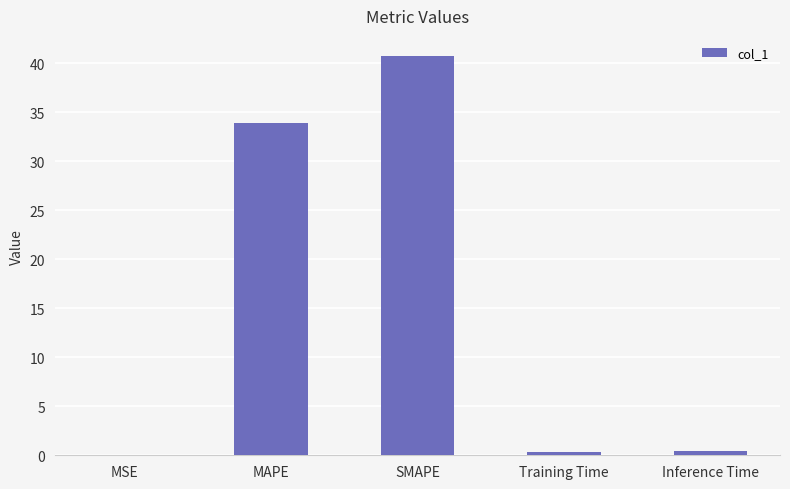

Count the number of data series in this chart.

1